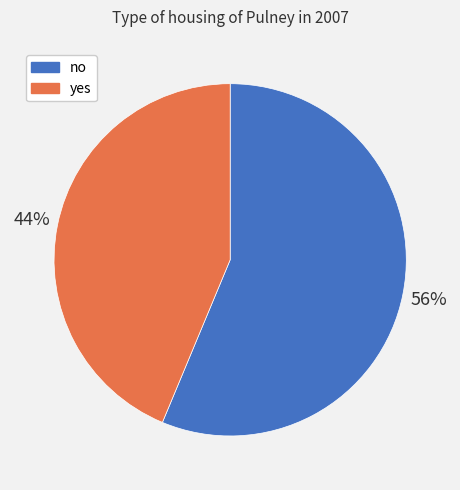

True or false: no accounts for 63% of the total.

False